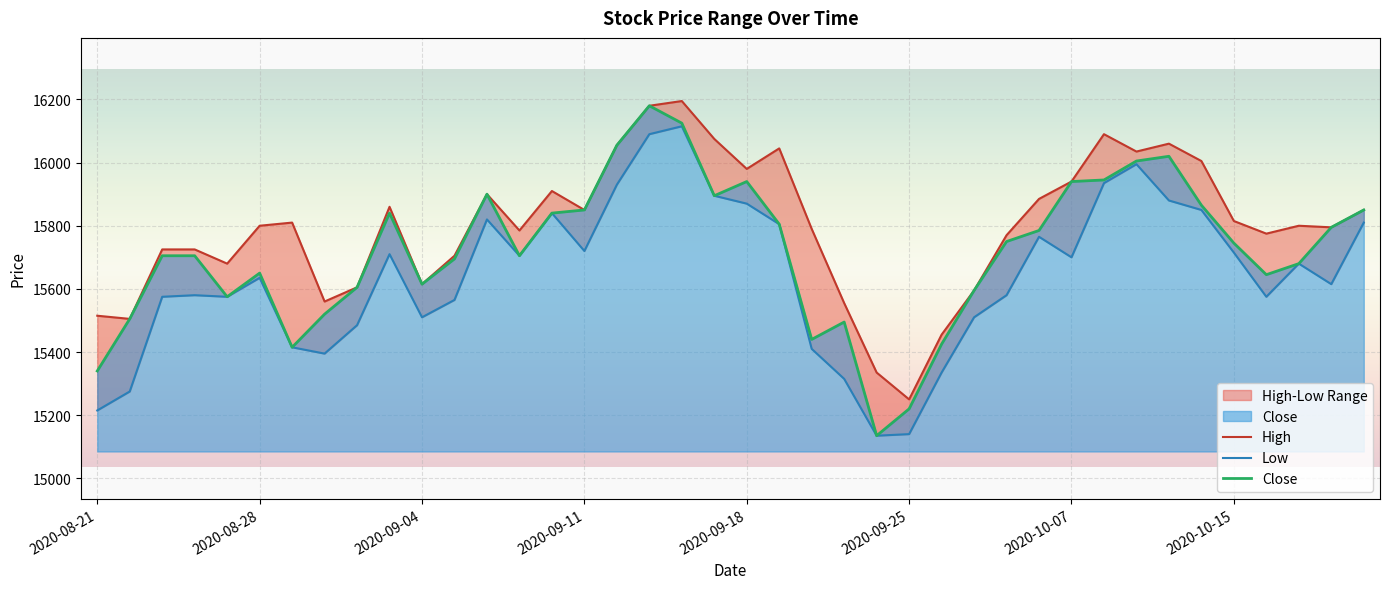

At how many categories does at least one series exceed 15966?

10